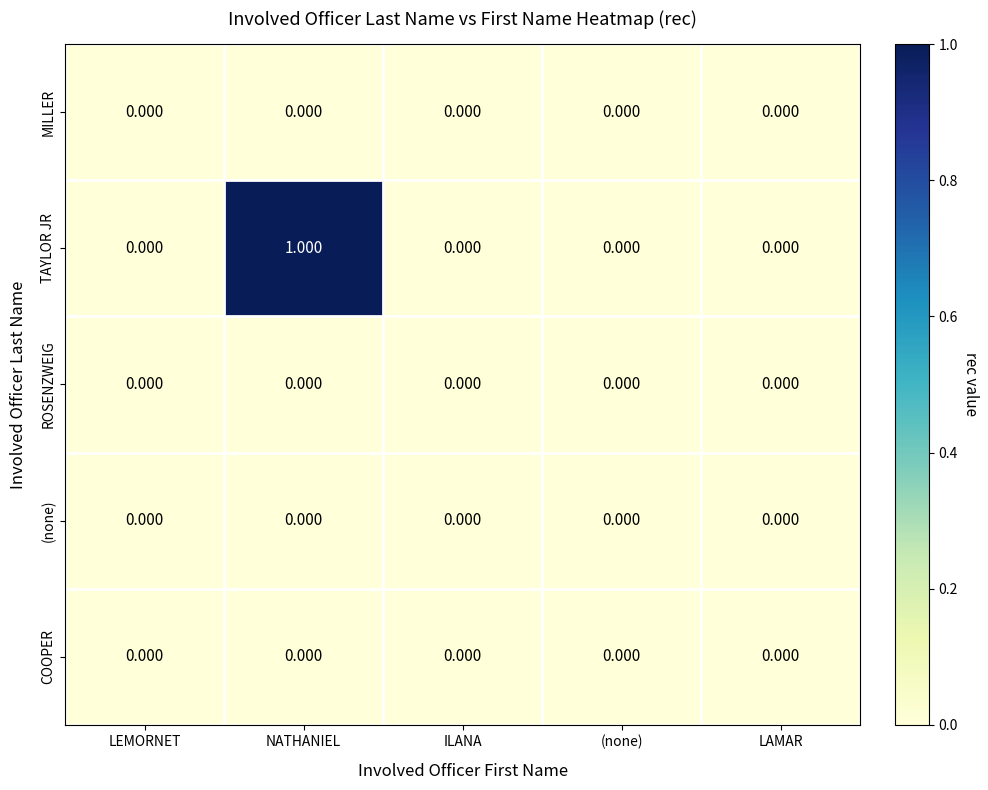

At which category is the sum across all series the highest?

NATHANIEL